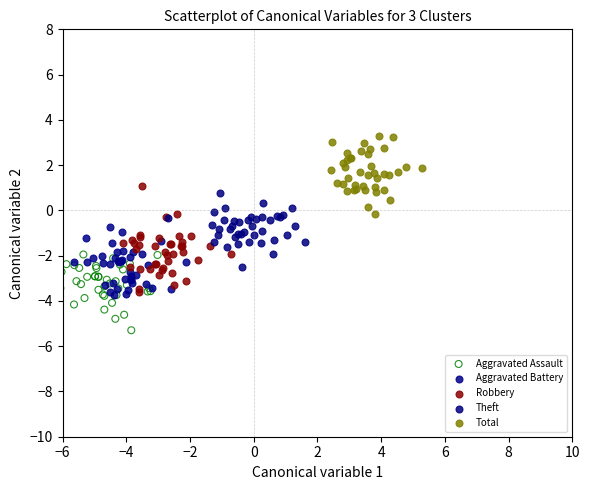

Which series contains the highest Y value?

Total